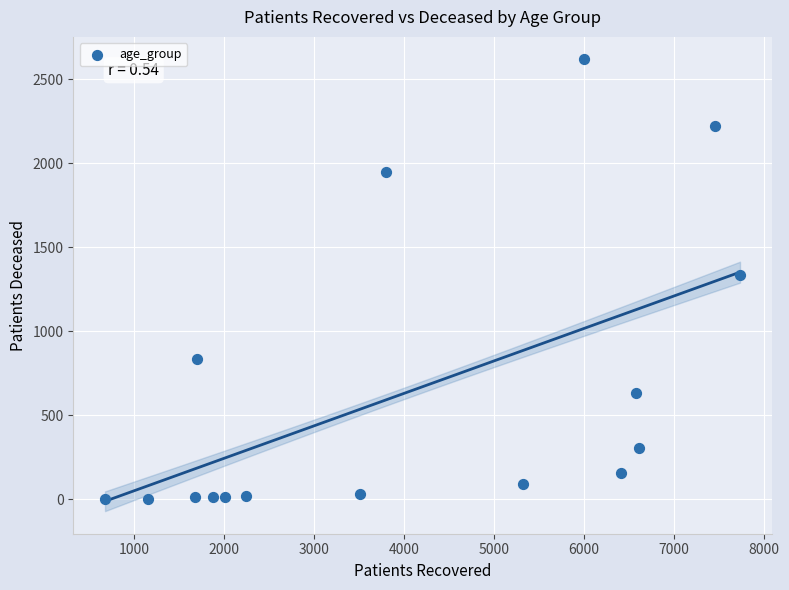

What is the range of Y values (max minus min)?

2615